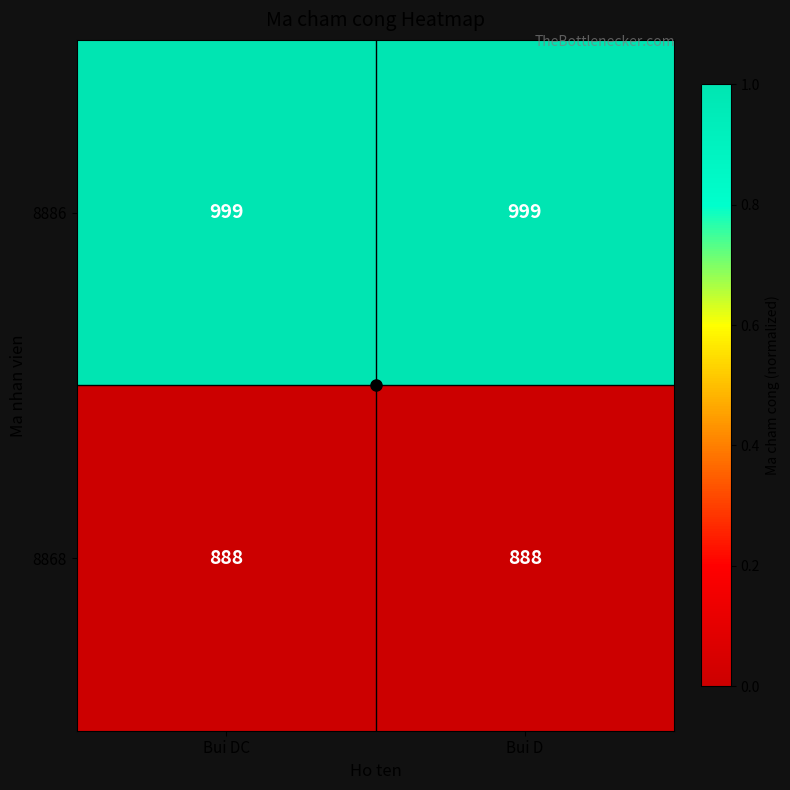

At Bui DC, list the series in order from smallest to largest.

8868, 8886